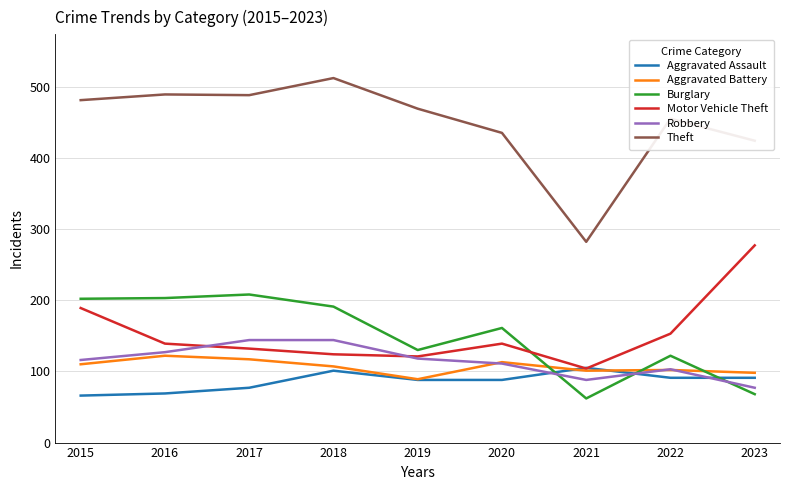

How many lines are shown in the chart?

6